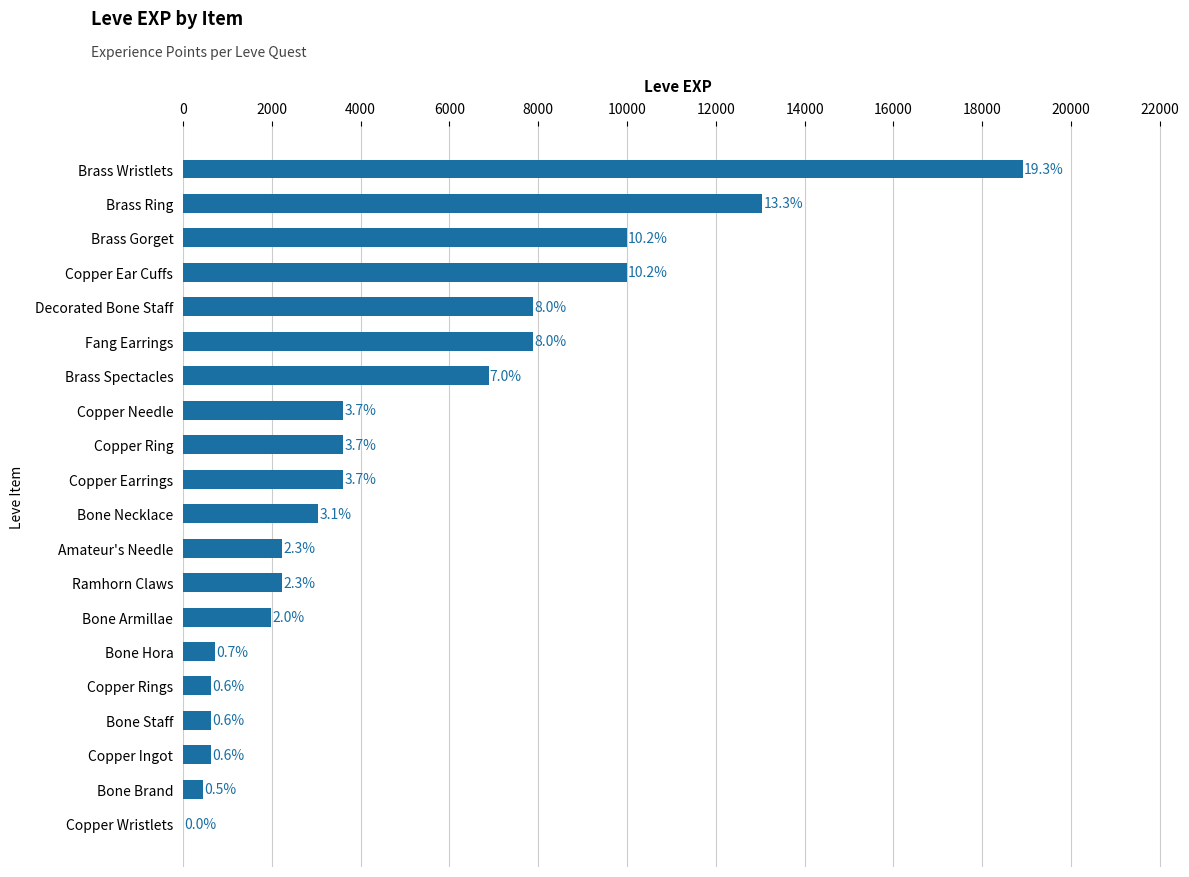

Are the bars horizontal?

Yes